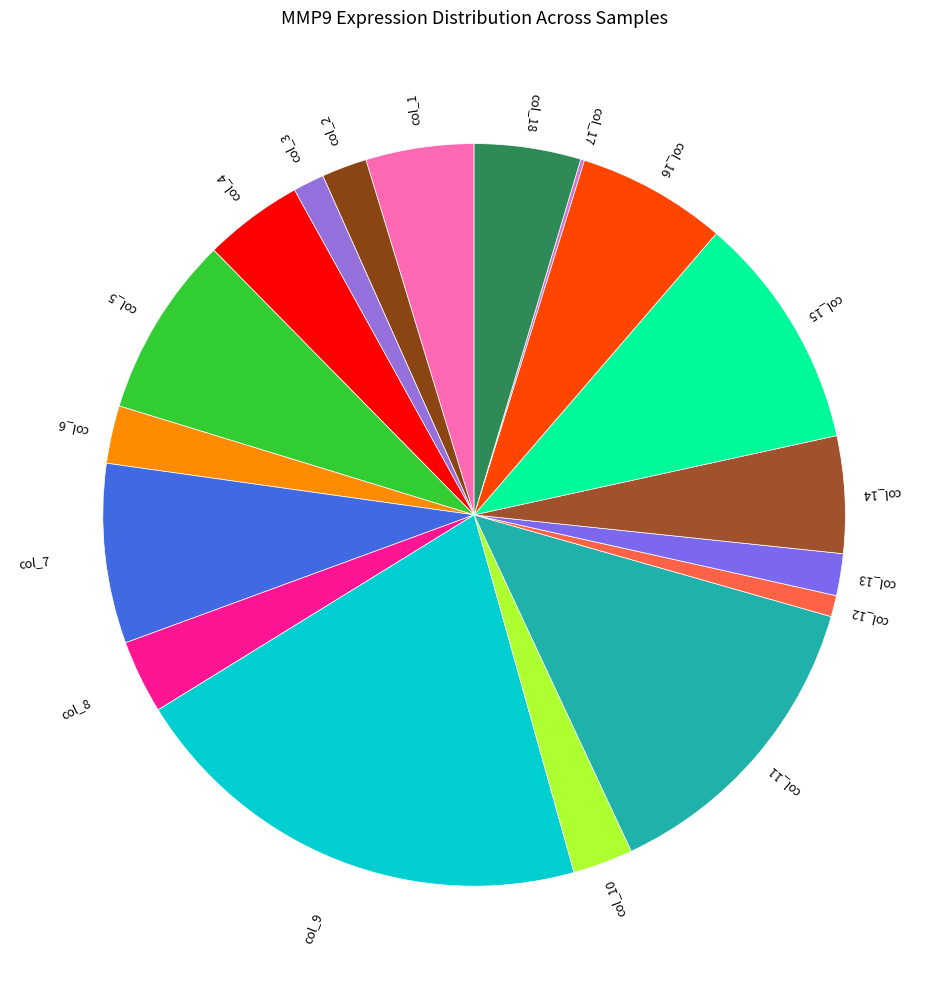

Is it true that col_18 is 5% of the pie?

True